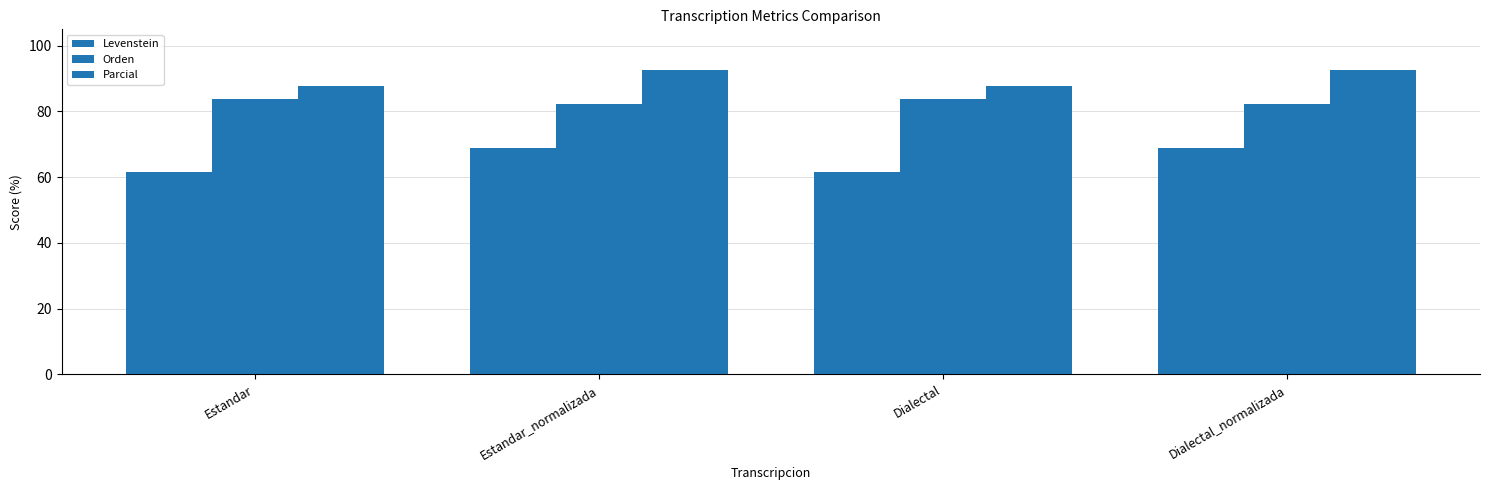

How many bars are there in total?

12